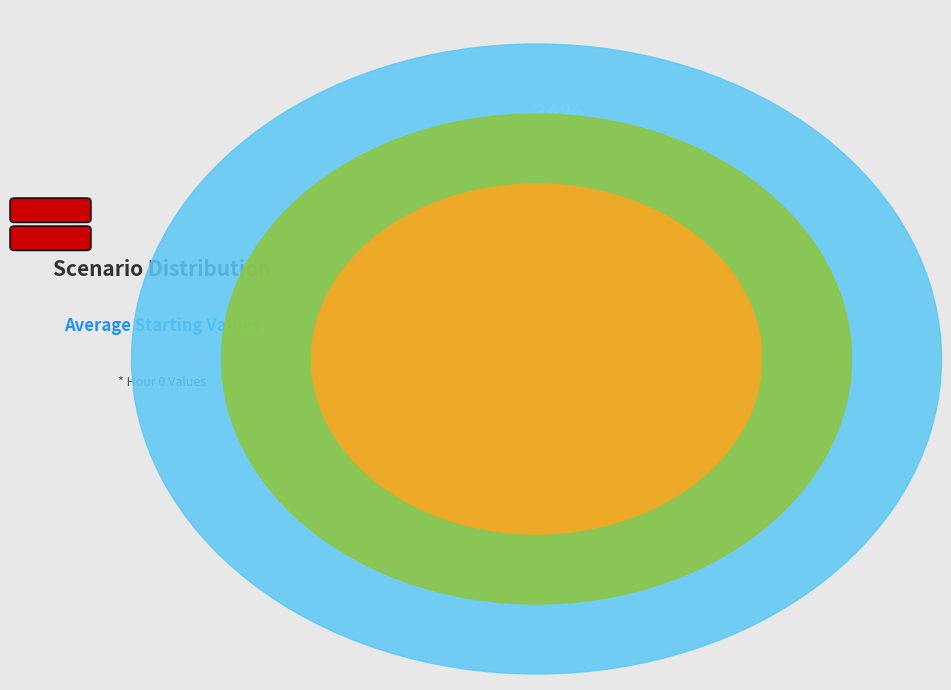

To the nearest percent, what is the combined percentage of Scenario 3 and Scenario 2?

66%